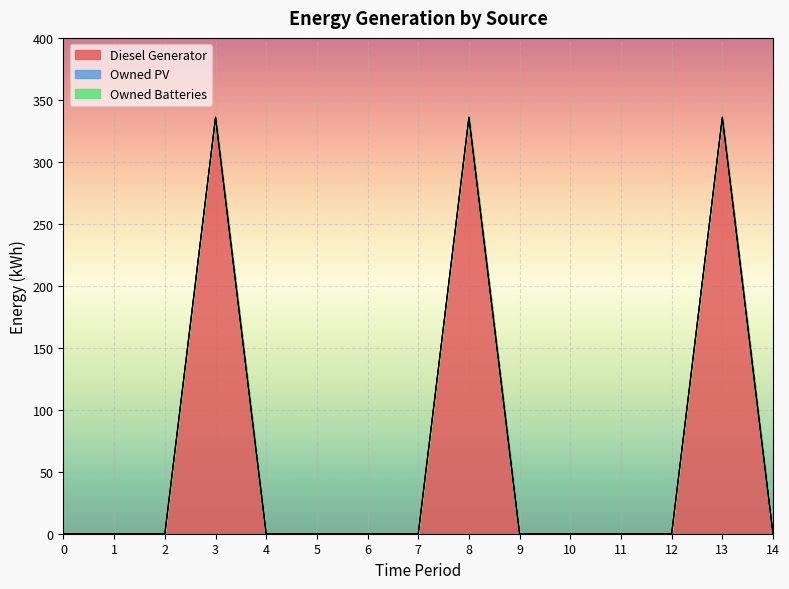

The Owned Batteries series shows 0 at 9. True or false?

True